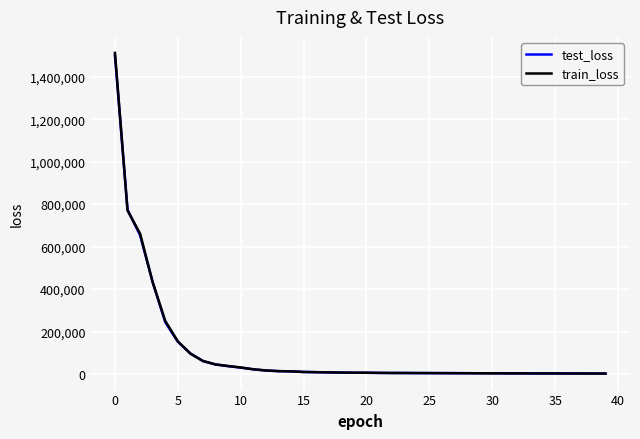

Which series has the largest range (max minus min)?

train_loss